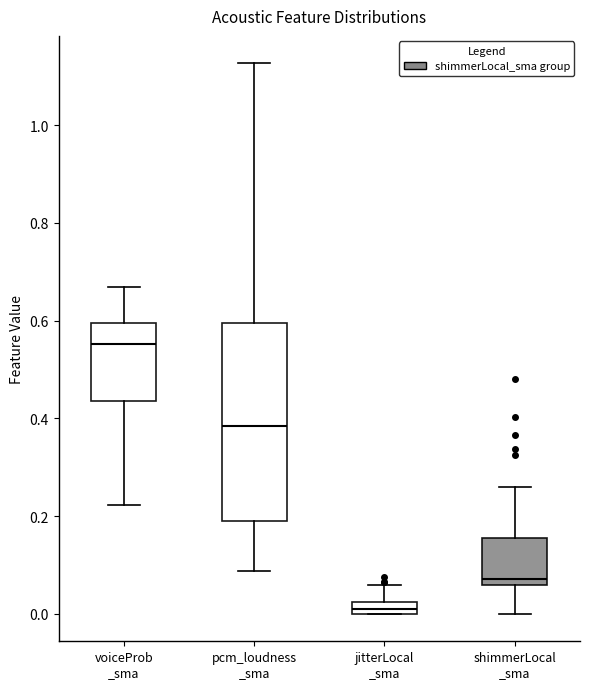

Which box's median line is the highest?

voiceProb _sma